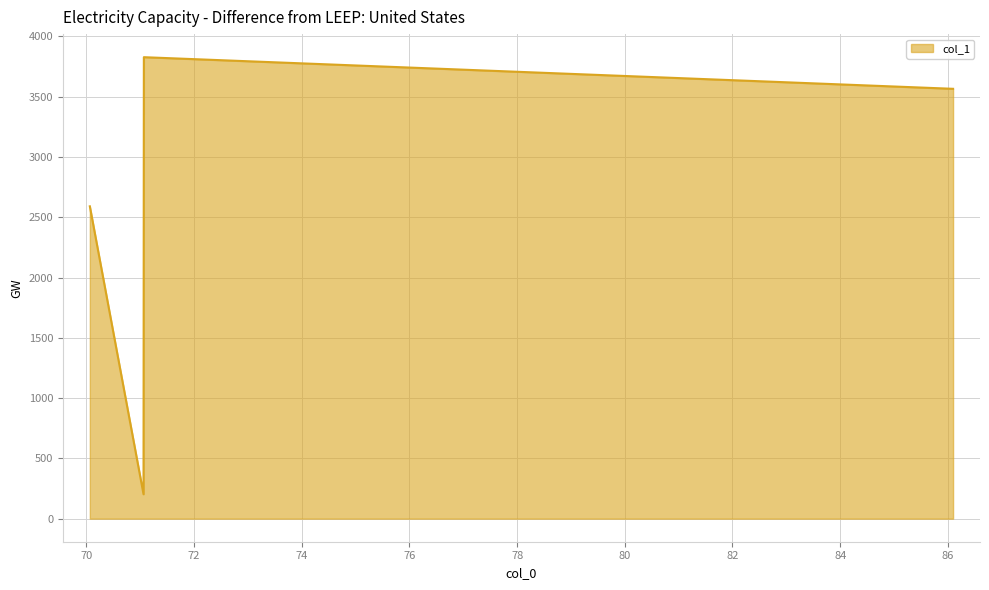

What is the greatest value displayed?

3827.2